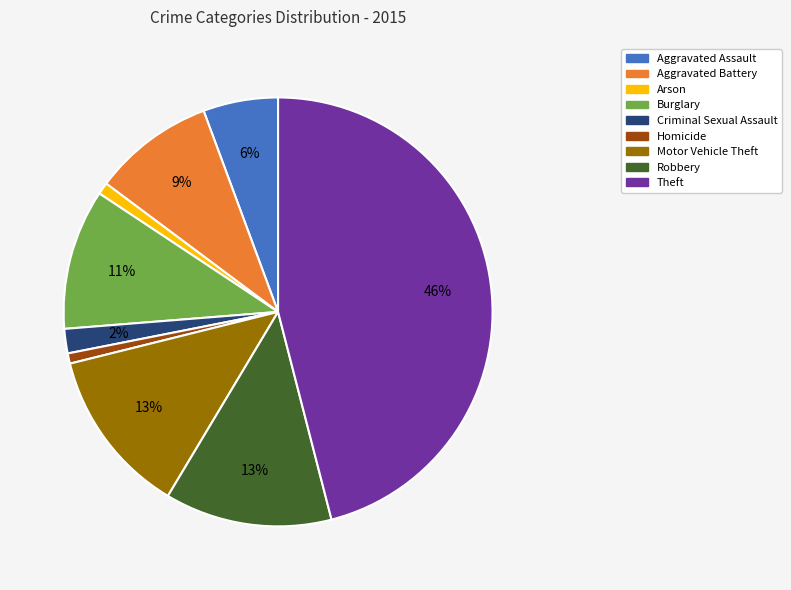

Is the sum of Robbery and Burglary greater than half?

No